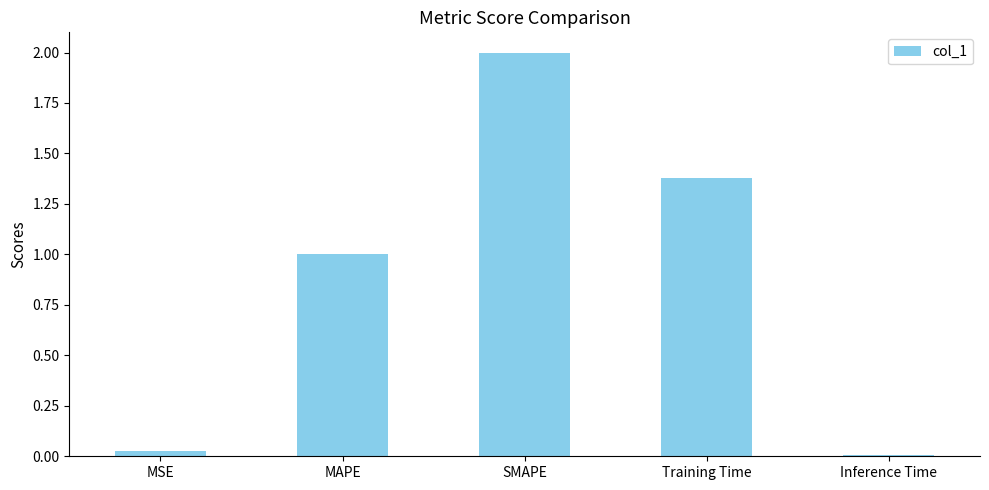

What is the greatest value displayed?

2.0